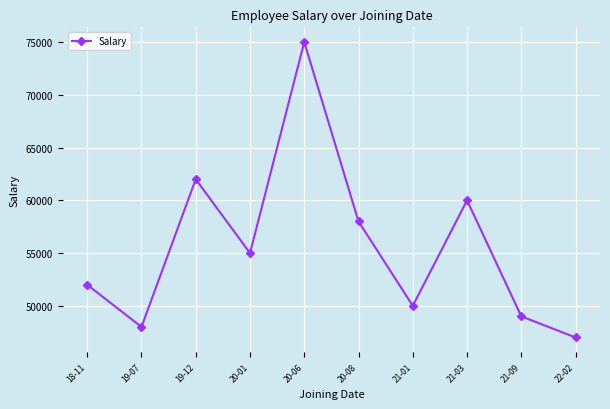

Read the value at 20-08, to the nearest 50.

58000